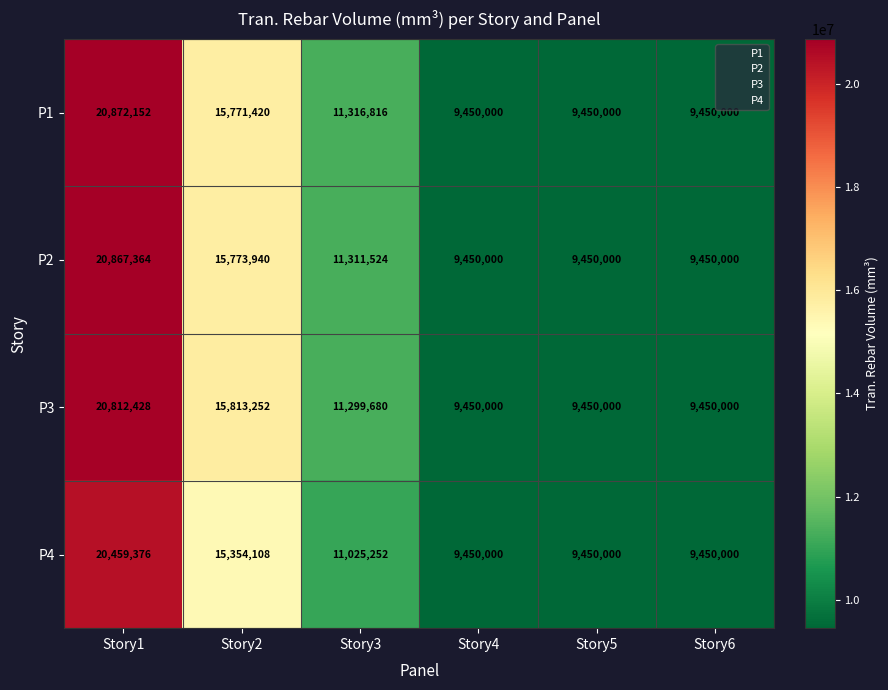

What is the sum of all P1 values?

76310388